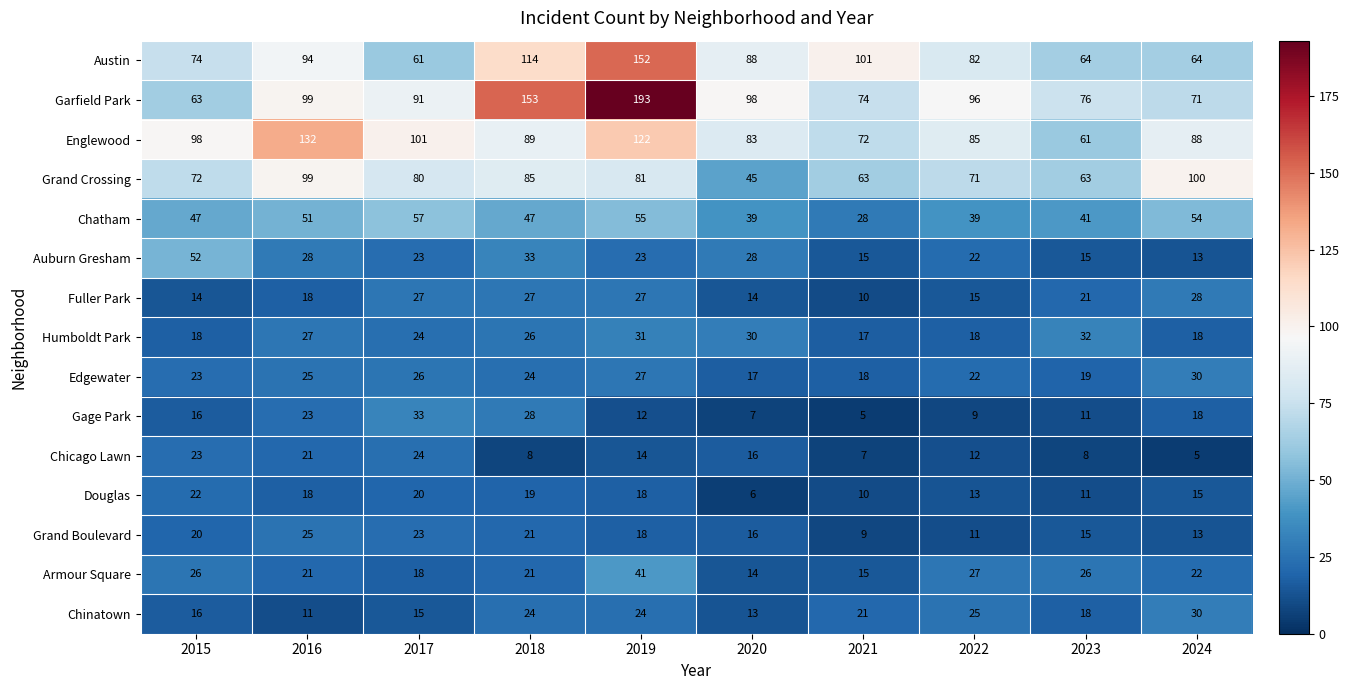

What is the total value across all series at 2023?

481